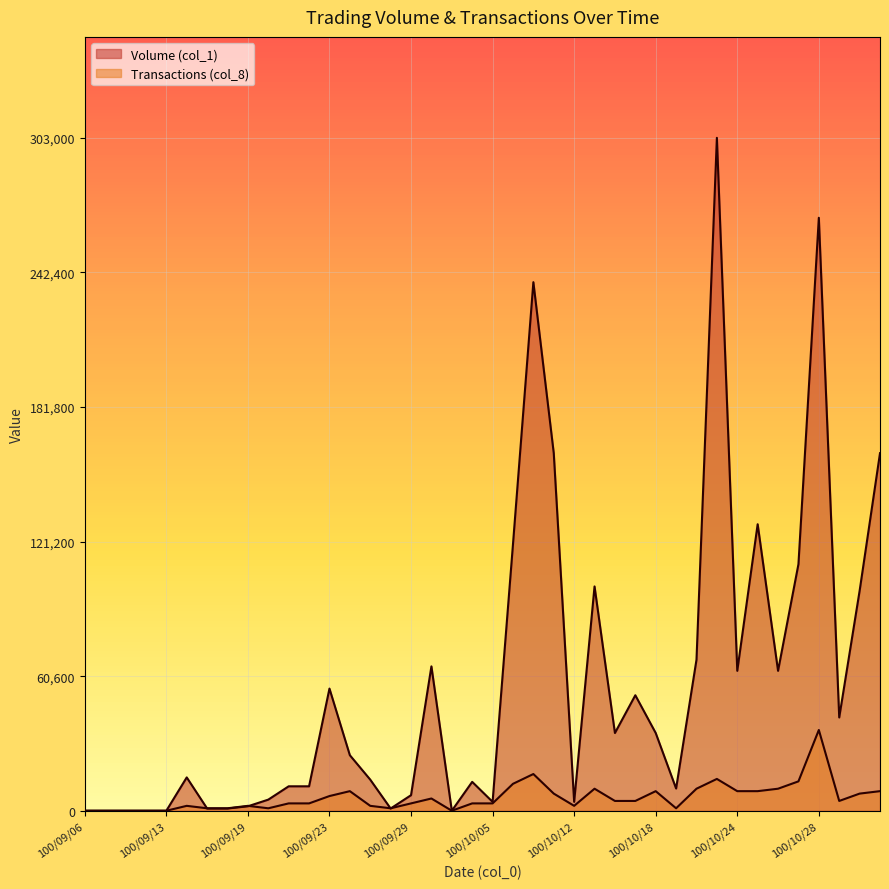

What are all the series names shown in the legend?

Volume (col_1), Transactions (col_8)